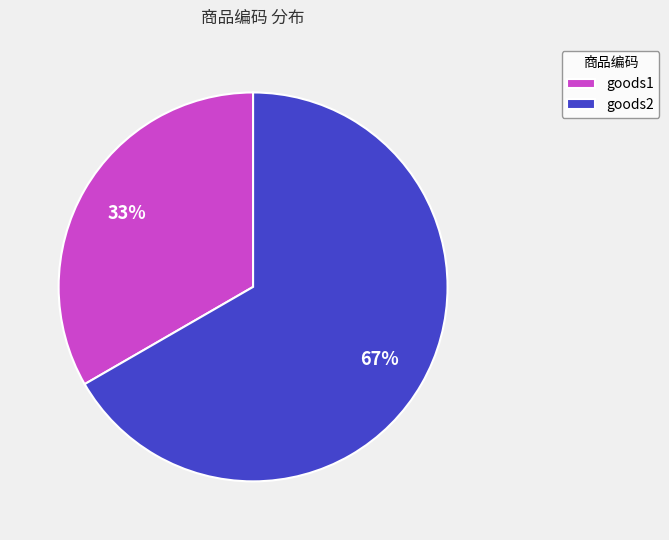

Is there any slice that represents more than half of the pie?

Yes